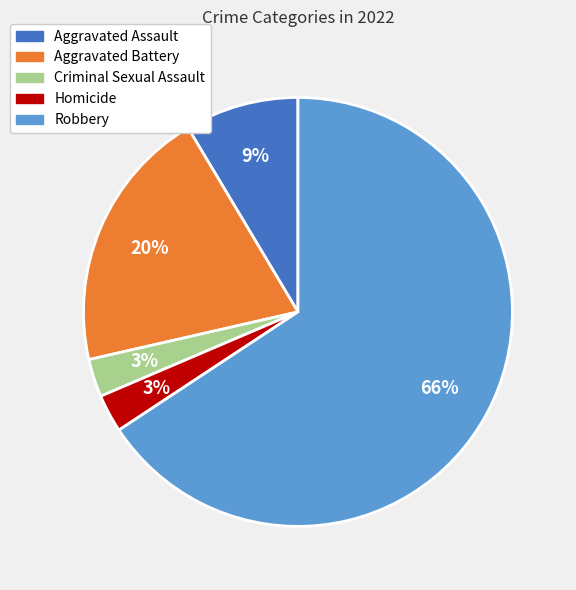

Count the number of slices in the pie.

5